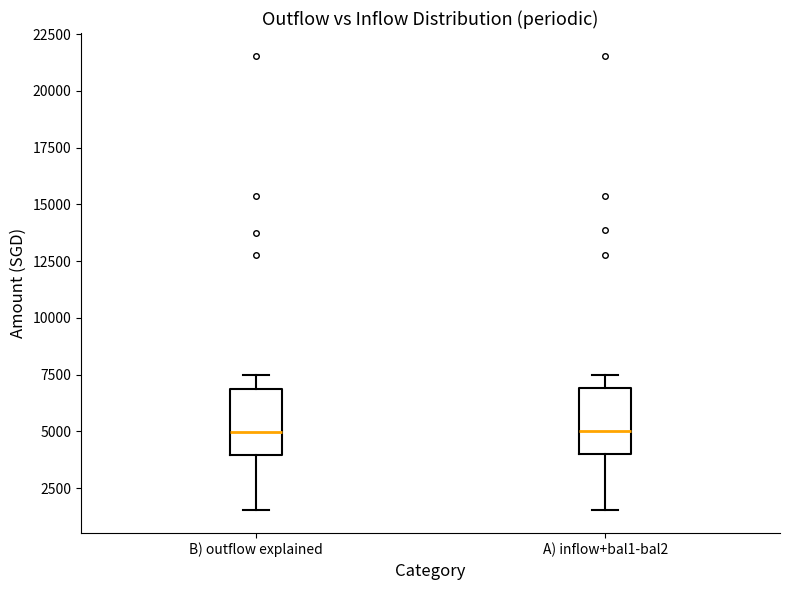

Reading left to right, read every box against the y-axis: the position of its median line, the range the box covers, and the ends of its whiskers. The values are not printed on the chart, so give them approximately, as read against the axis.

B) outflow explained: median 5000, box 4000 to 7000, whiskers 1500 to 7500
A) inflow+bal1-bal2: median 5000, box 4000 to 7000, whiskers 1500 to 7500